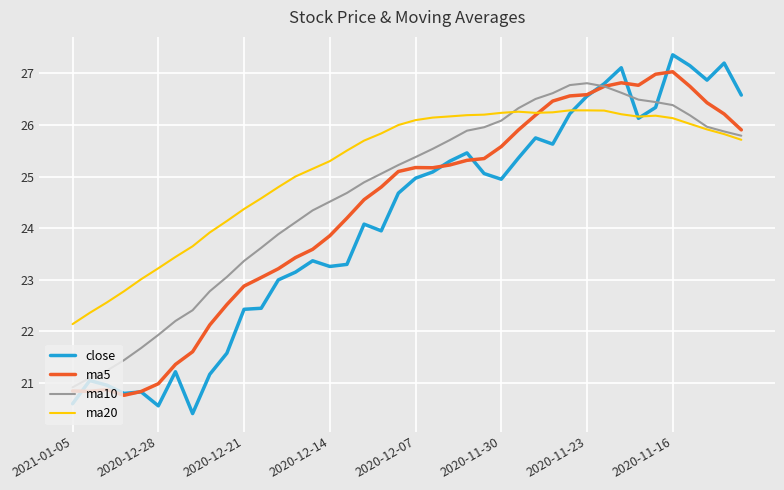

What is the maximum value for ma5?

27.0